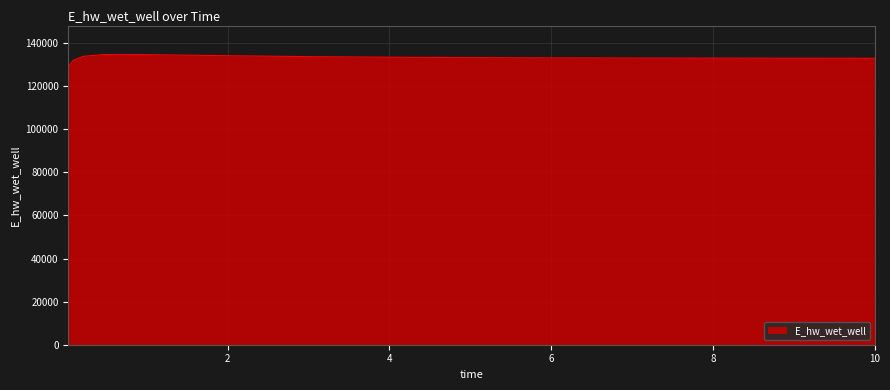

What is the minimum value shown in the chart?

129071.3